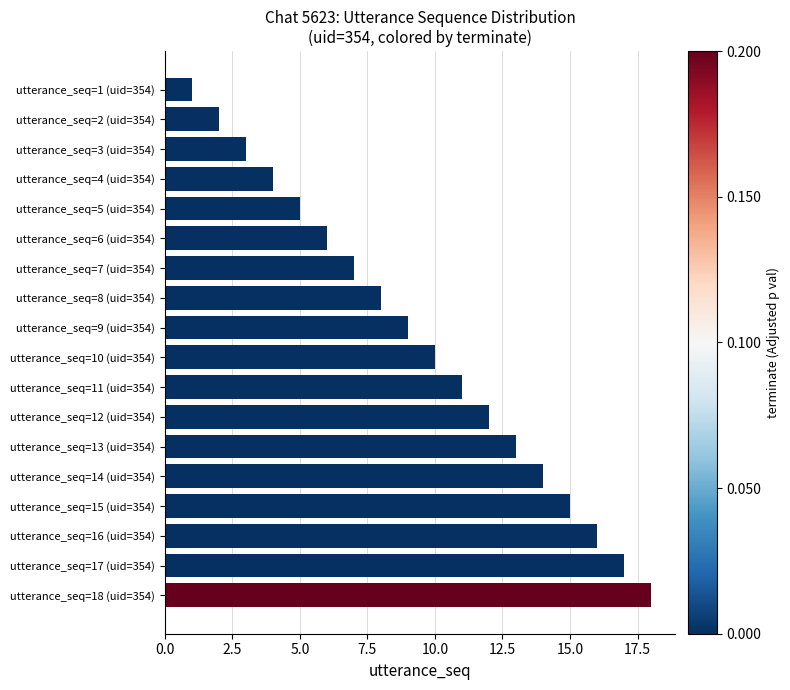

What is the minimum value shown in the chart?

1